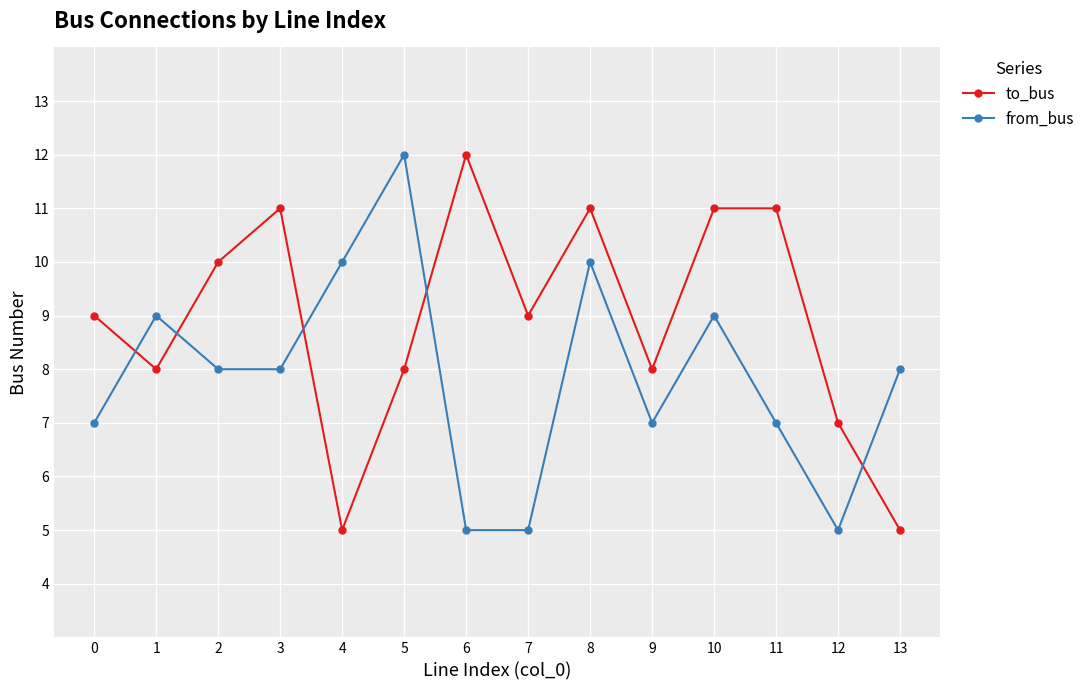

Rank the series by their average value, from highest to lowest.

to_bus, from_bus